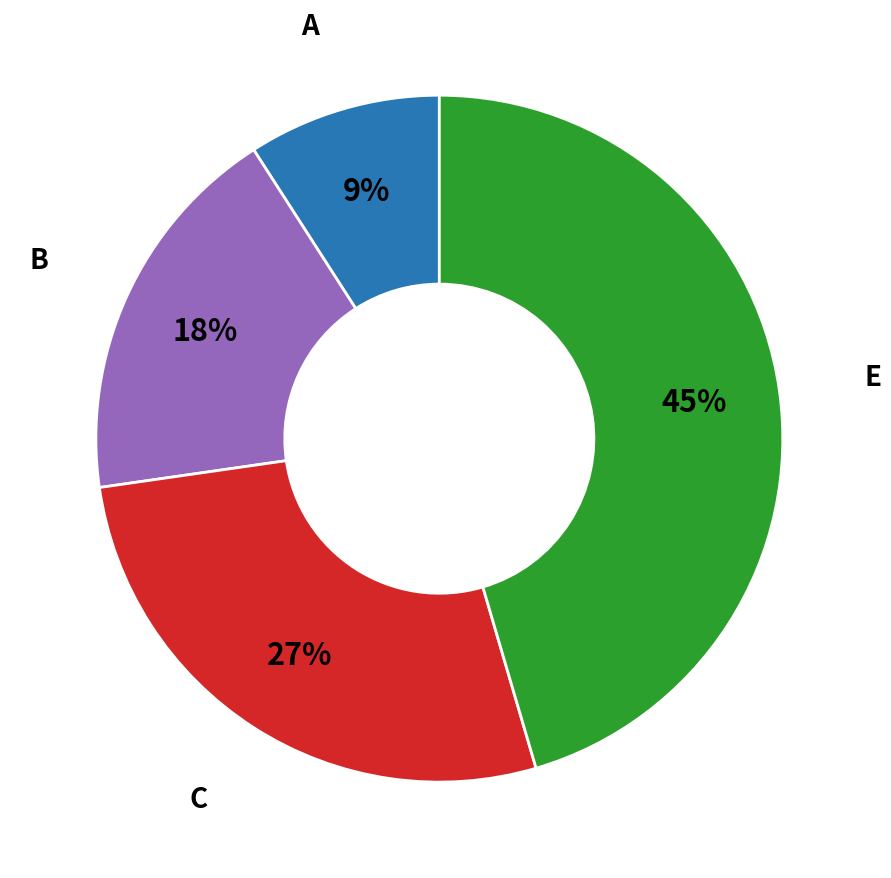

Does any single category account for the majority?

No